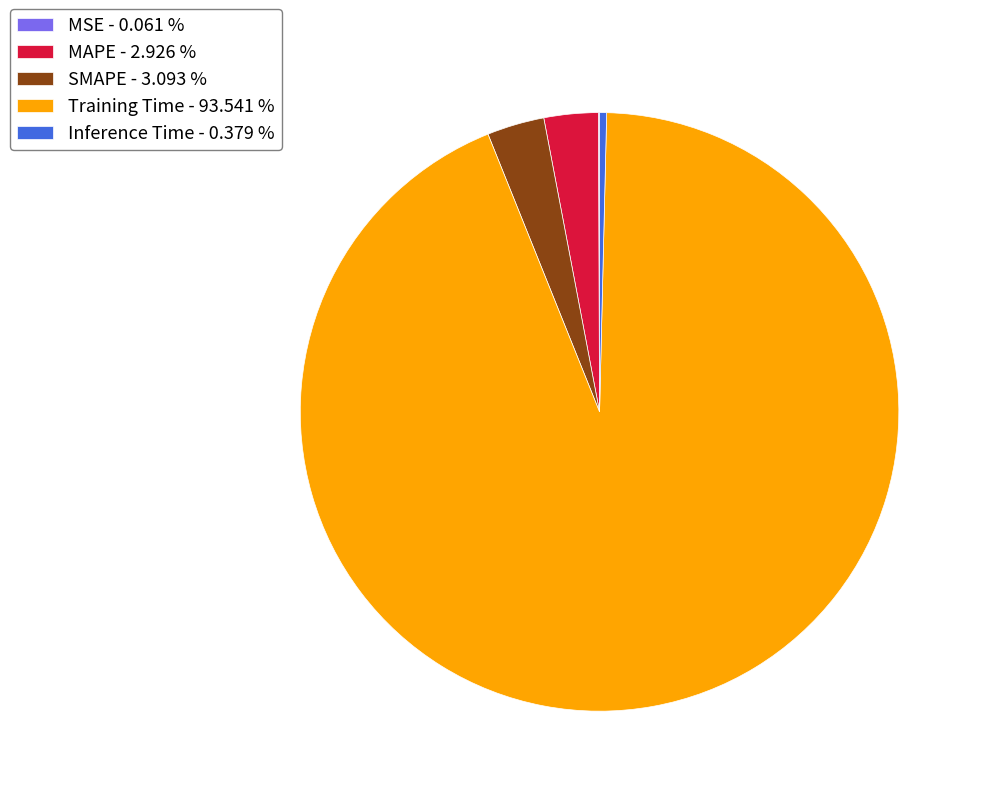

Is there a majority slice in this chart?

Yes